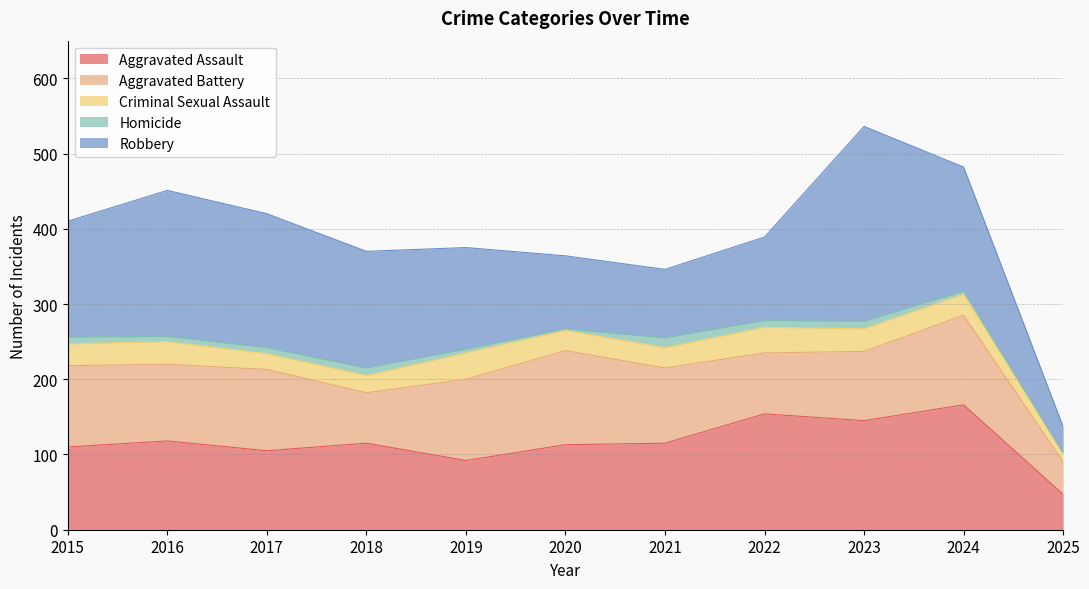

What are all the series names shown in the legend?

Aggravated Assault, Aggravated Battery, Criminal Sexual Assault, Homicide, Robbery